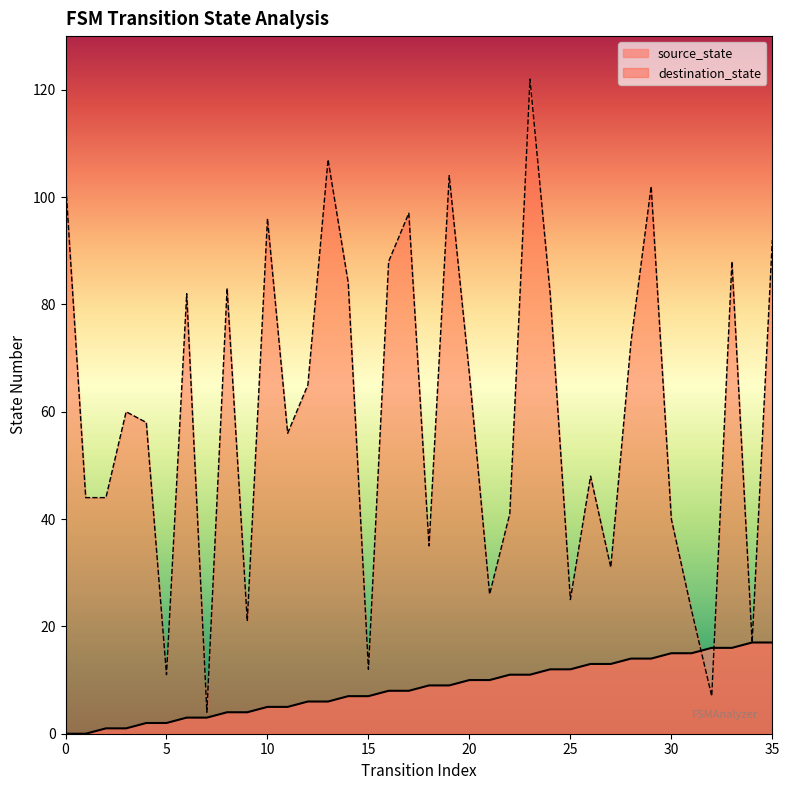

Which series changed the most between 15 and 27?

destination_state